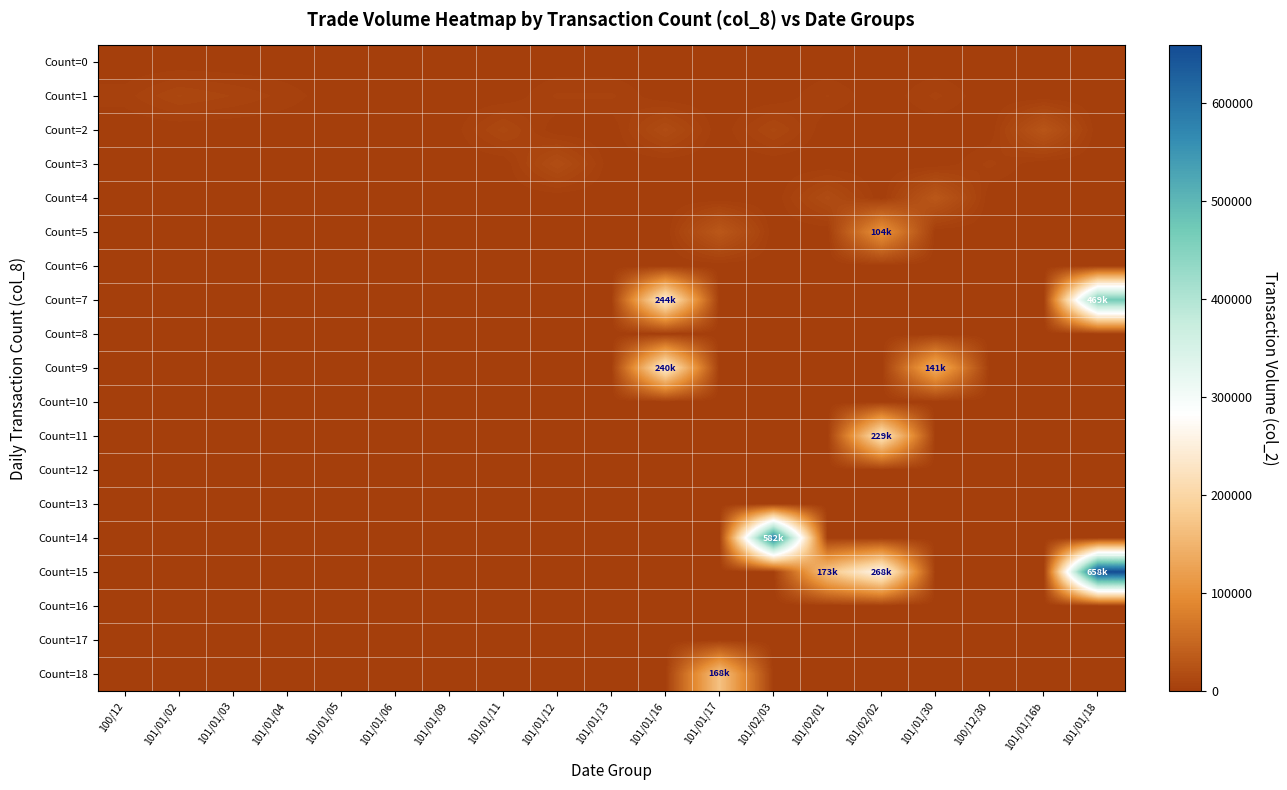

Which series changed the most between 101/02/01 and 101/01/18?

Count=15